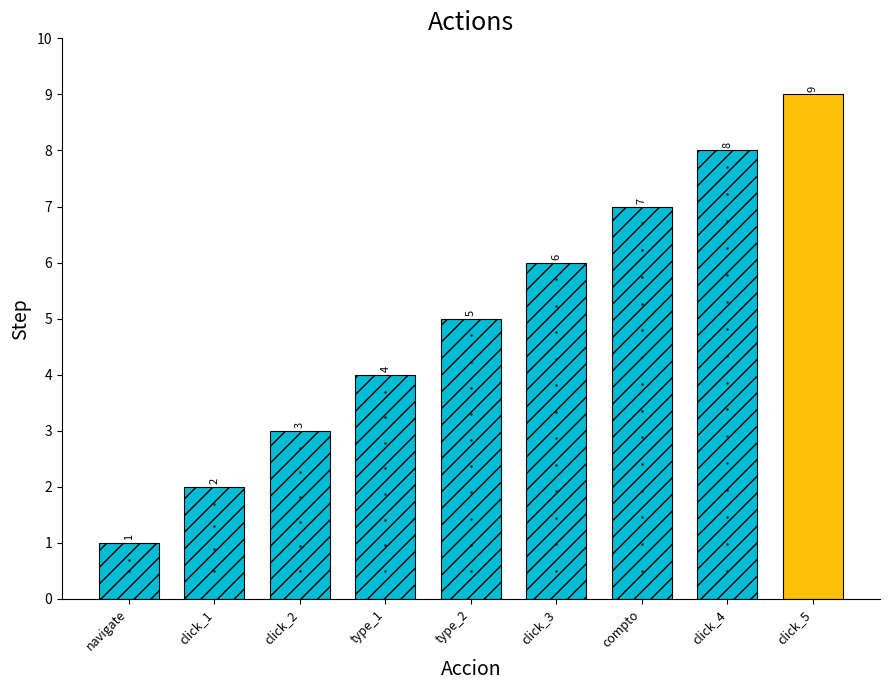

What is the value of the 4th bar from the left?

4